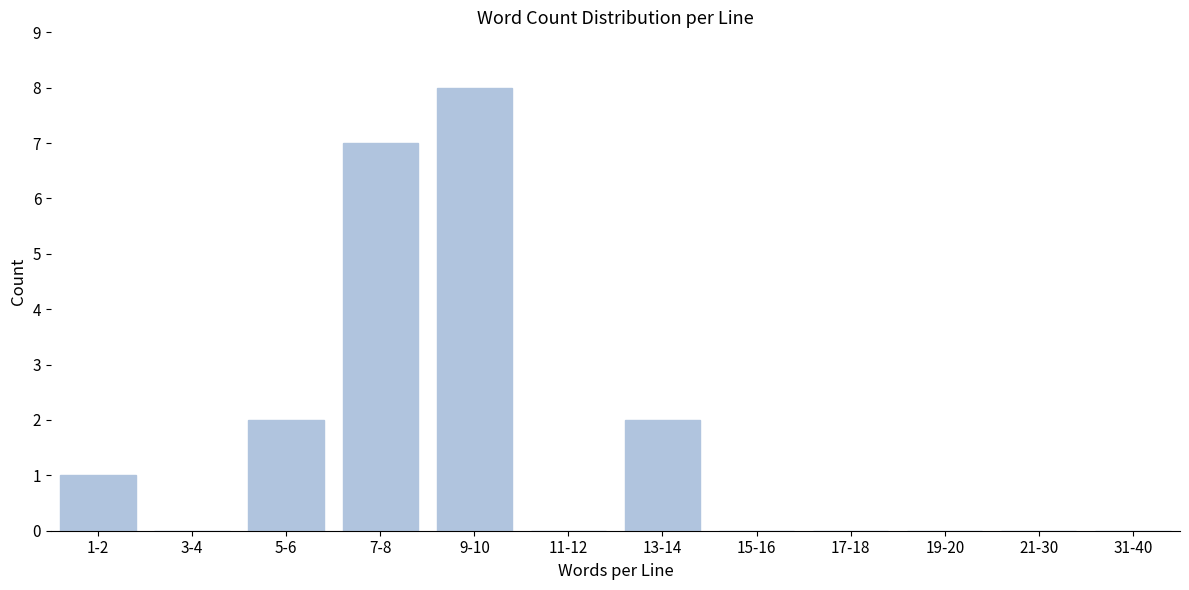

Reading left to right, what are all the values shown in this chart?

1-2=1	3-4=0	5-6=2	7-8=7	9-10=8	11-12=0	13-14=2	15-16=0	17-18=0	19-20=0	21-30=0	31-40=0